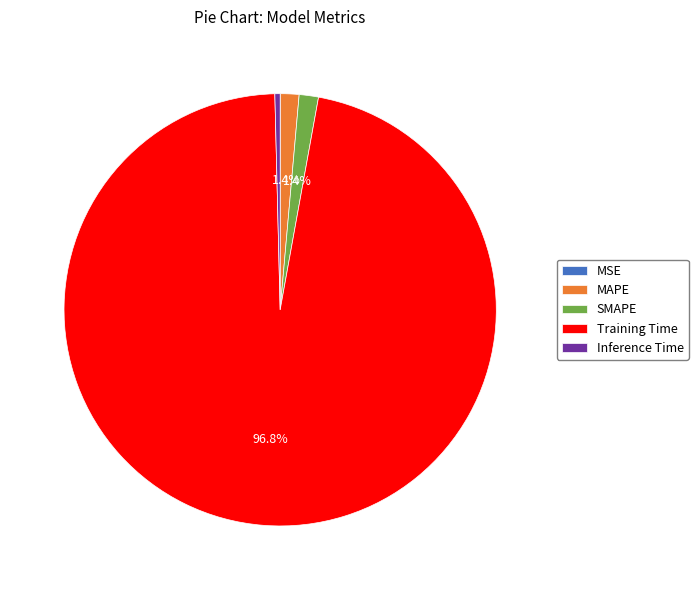

True or false: SMAPE accounts for 16% of the total.

False